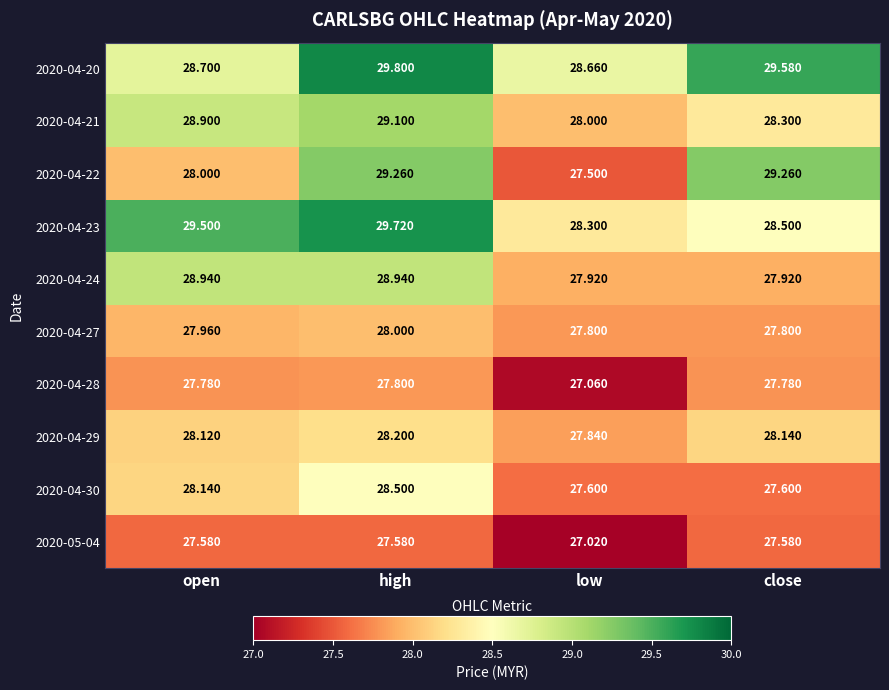

What is the maximum value shown in the chart?

29.8